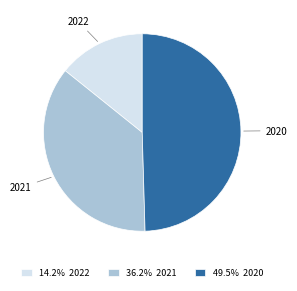

Is the sum of 49.5% 2020 and 14.2% 2022 greater than half?

Yes